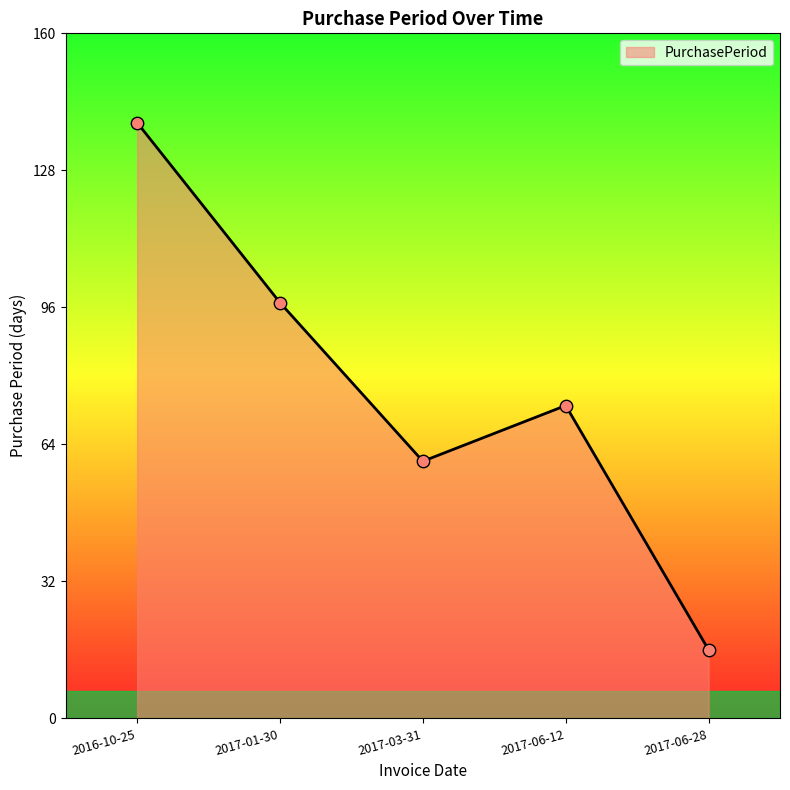

Which has a higher value, 2017-03-31 or 2016-10-25?

2016-10-25